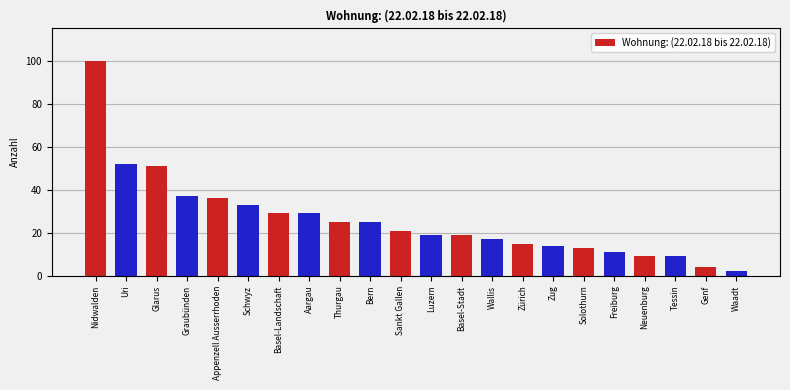

Approximately how many times larger is the value at Bern compared to Graubünden?

0.7